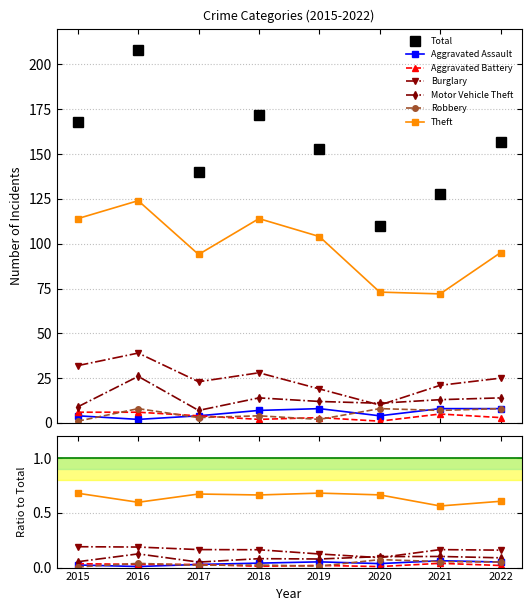

Where is Burglary nearest to the value 24?

2017